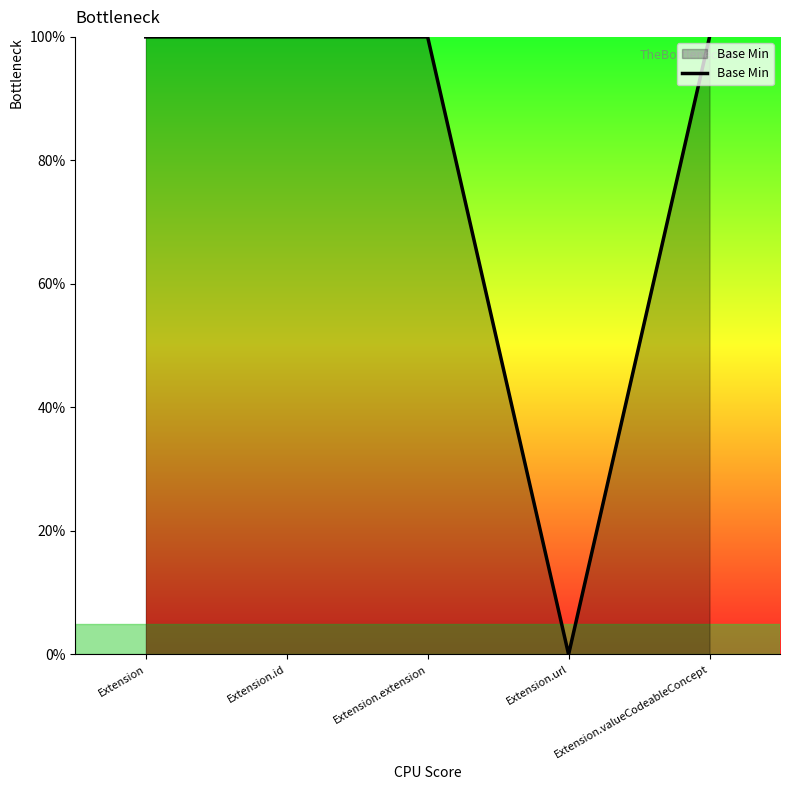

True or false: there are more than 1 points higher than both neighbors.

False